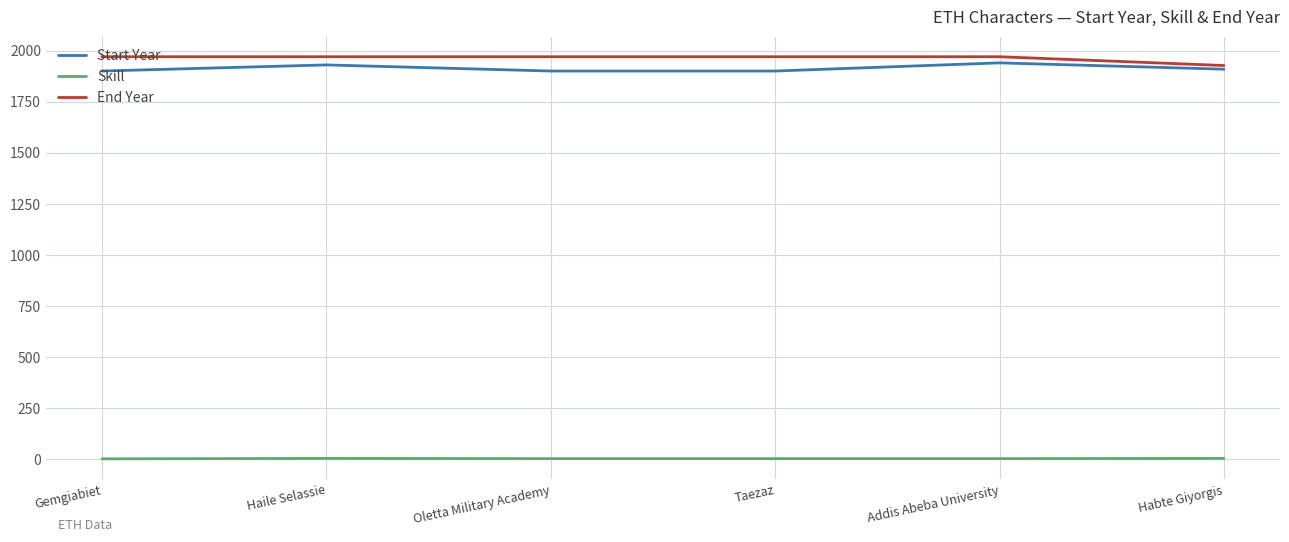

The value of Start Year at Habte Giyorgis is 1909. True or false?

True